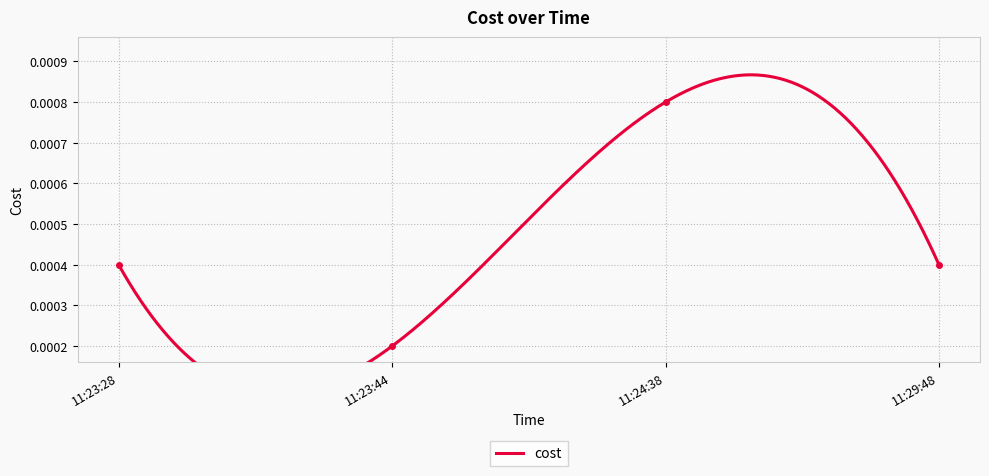

Is it true that the value at 11:24:38 is 0.0?

False